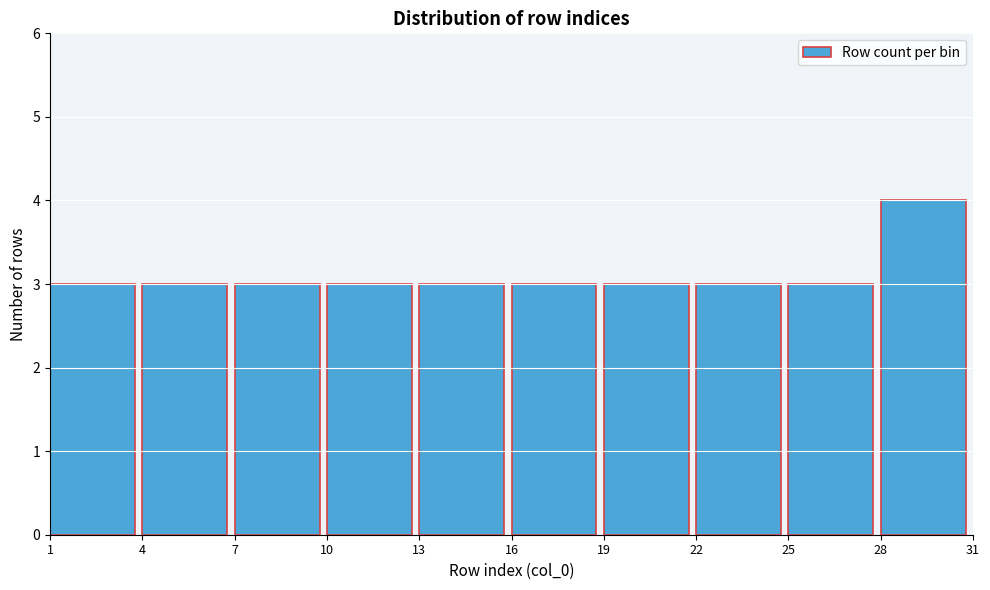

Which range on the x-axis has the tallest bar?

28 to 31